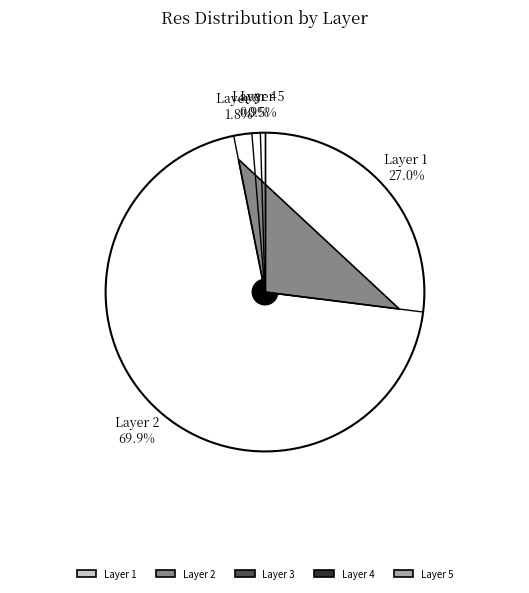

What is the change in value from 1 to 3?

-128.7